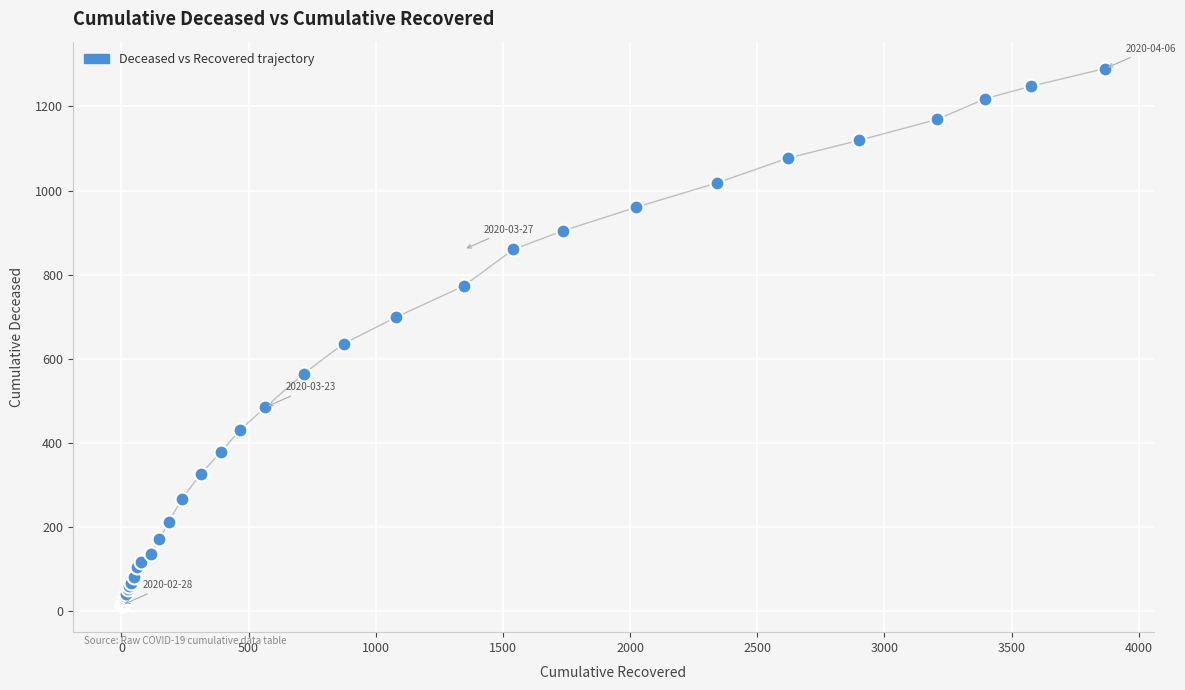

What Y value in the scatter plot is closest to 652?

636